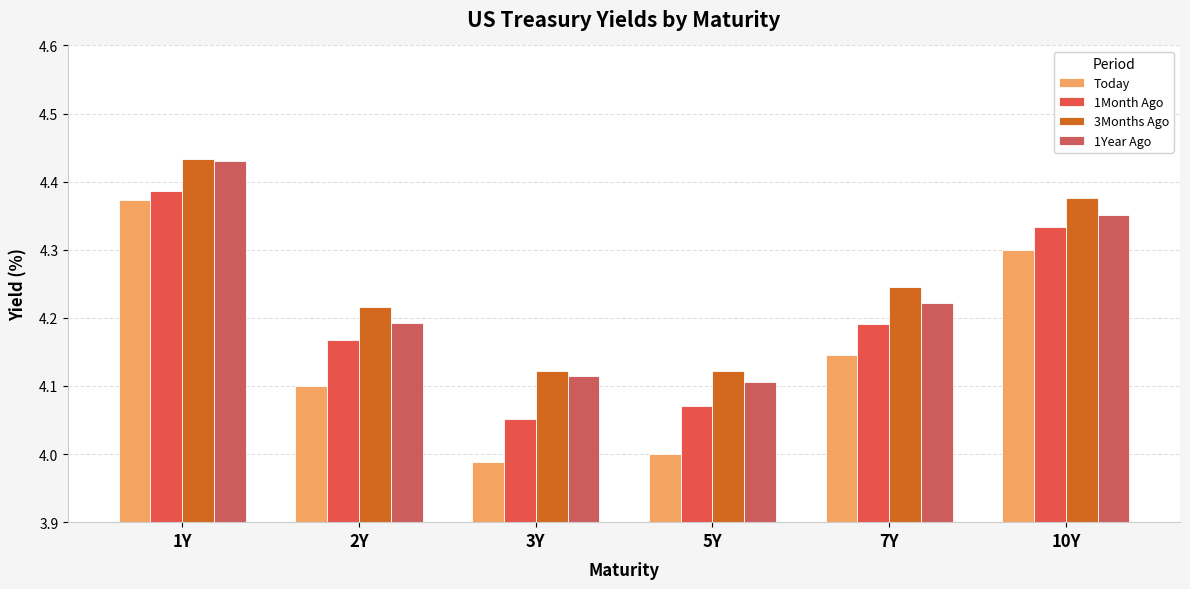

What is the difference between the highest and lowest values at 1Y?

0.1